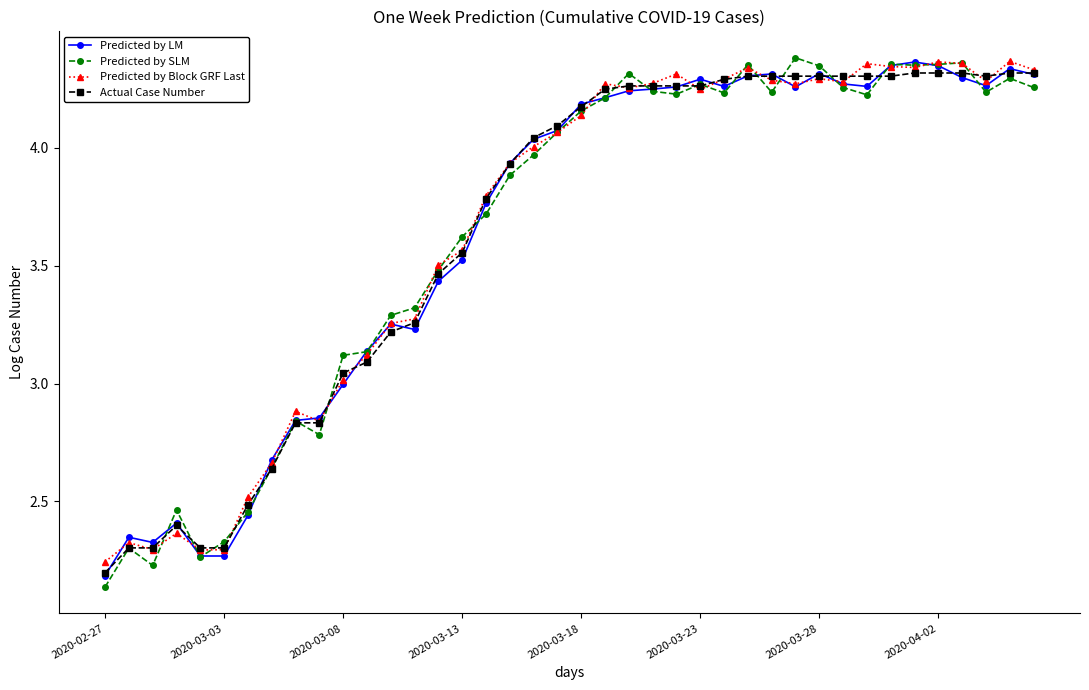

At how many categories does at least one series exceed 2?

40